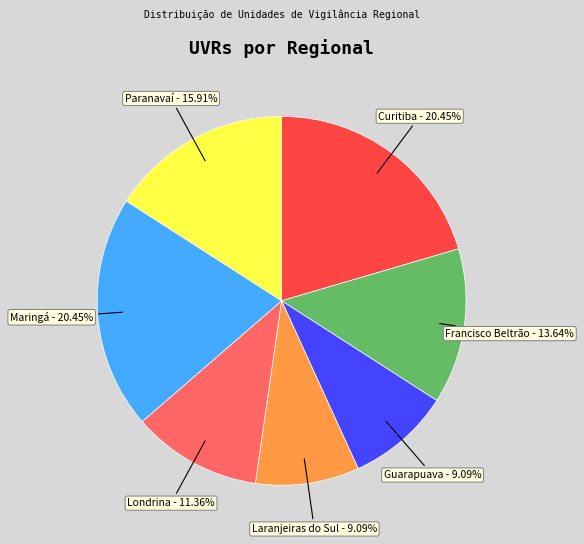

Is there a majority slice in this chart?

No